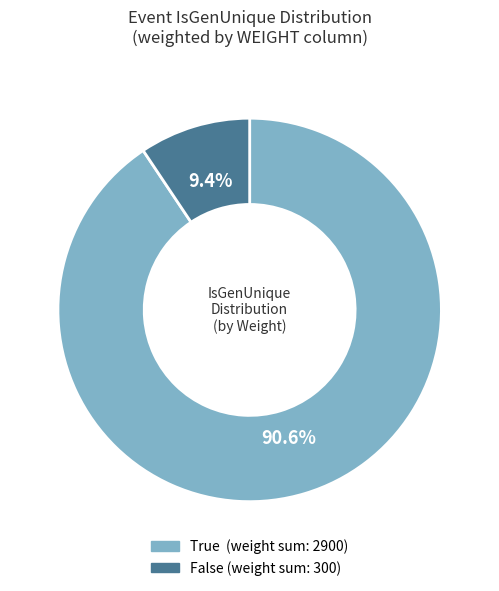

Is there any slice that represents more than half of the pie?

Yes